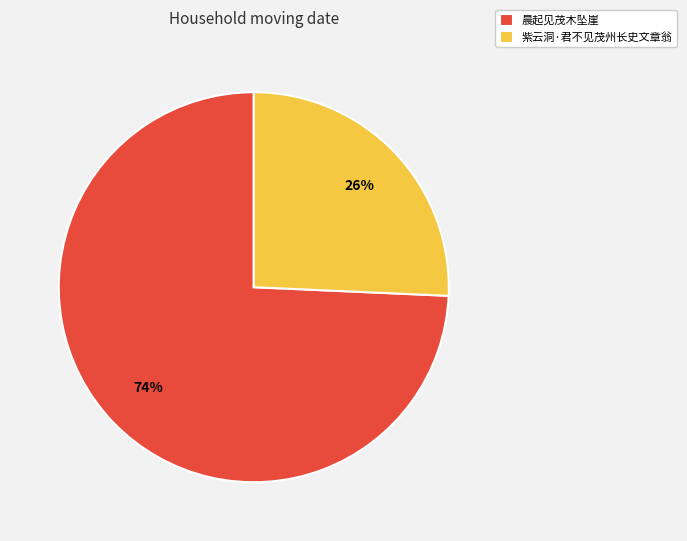

How many segments does this pie chart have?

2